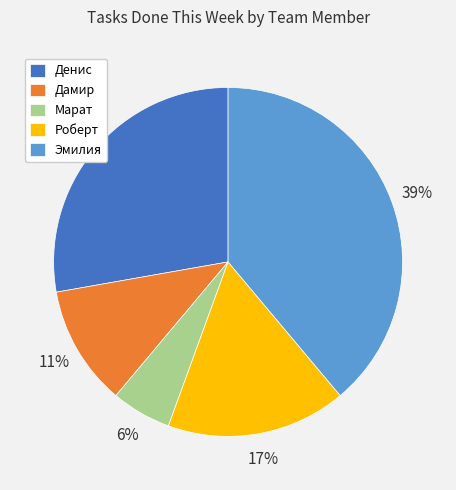

Is Марат the majority of the pie?

No